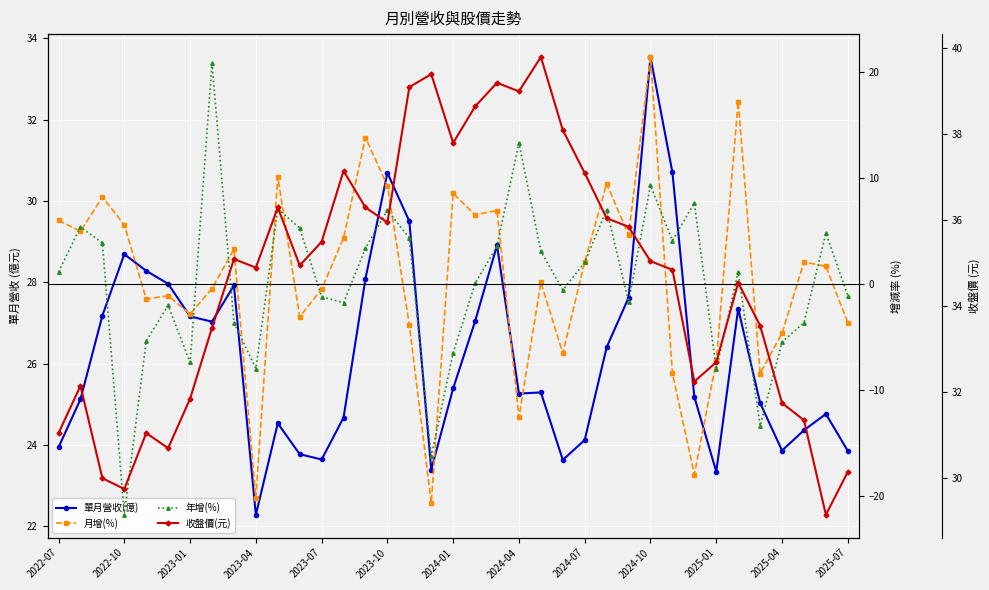

Where does the 月增(%) series first go above 1?

2022-07